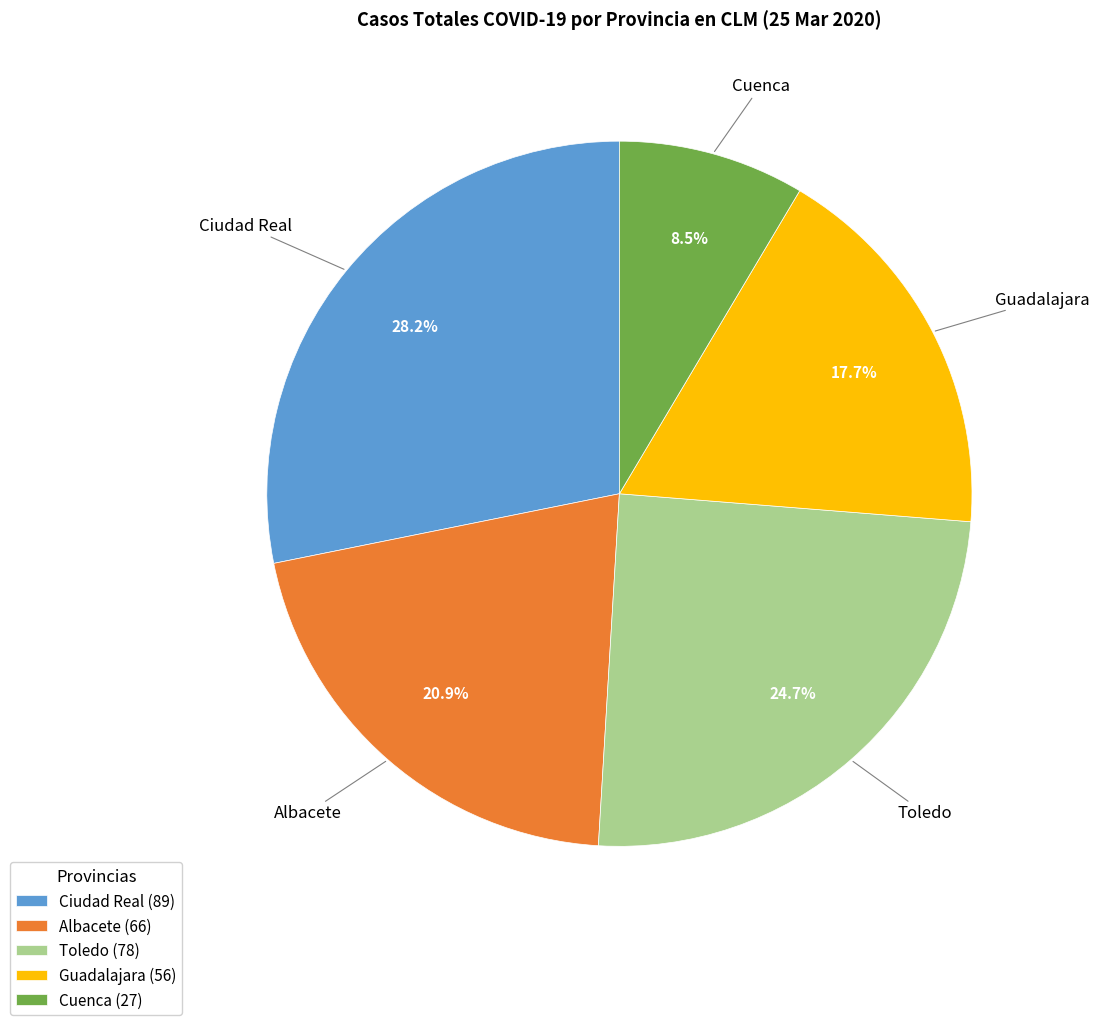

What percentage is NOT represented by Albacete?

79.1%